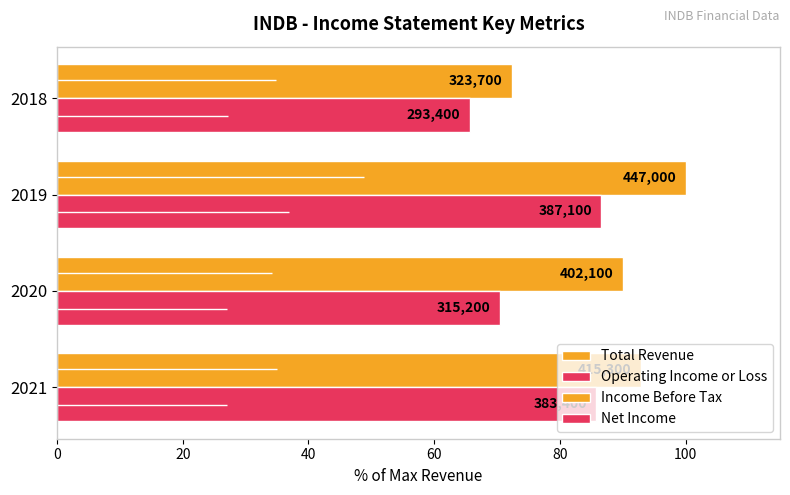

Does the chart contain any negative values?

No